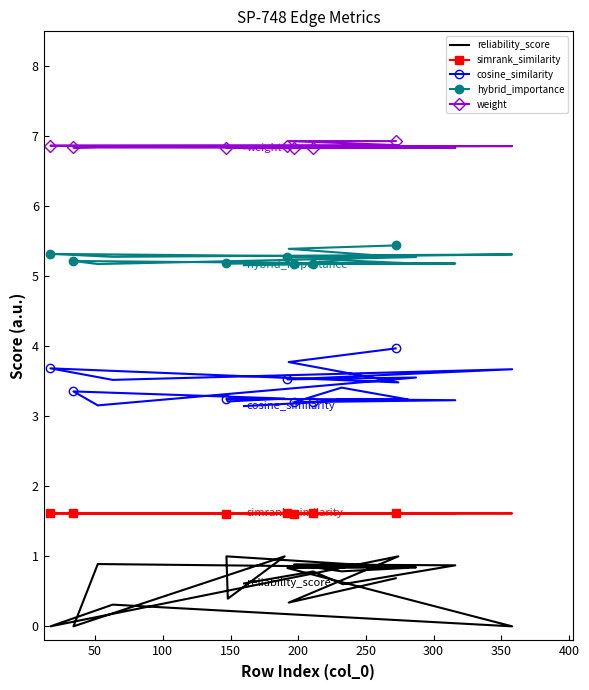

At how many categories does at least one series exceed 2?

20